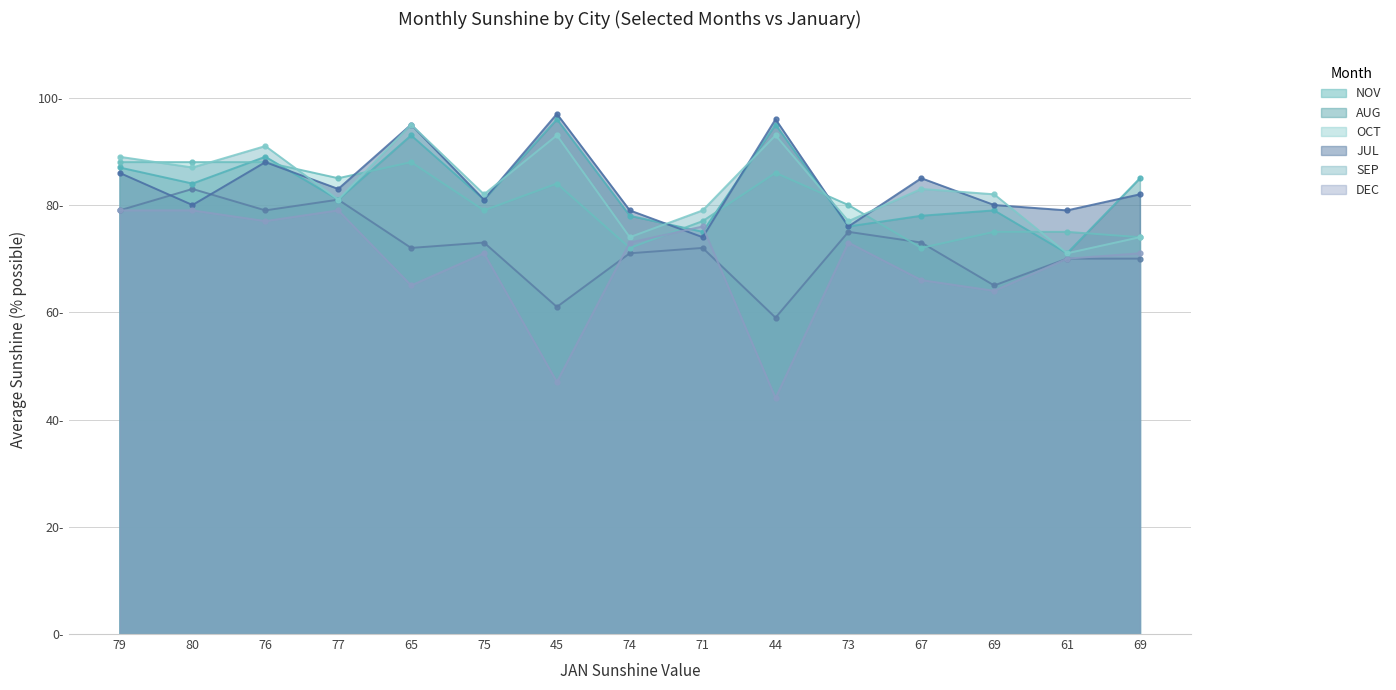

How many distinct data groups are displayed?

6